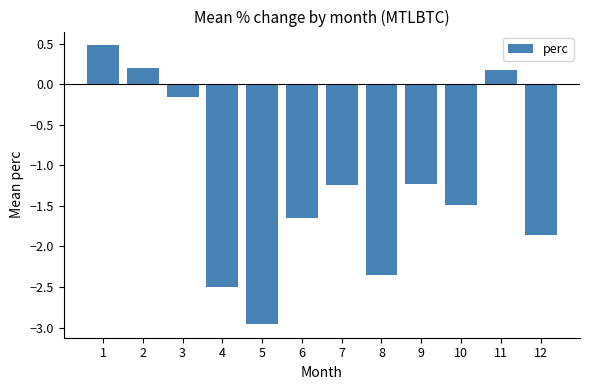

What value does the data have at 10?

-1.5